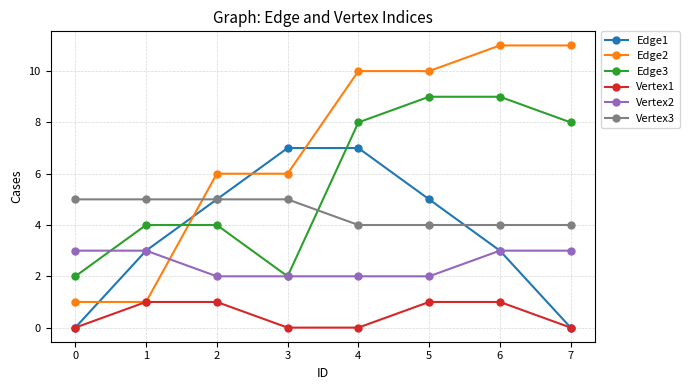

What is the greatest value displayed?

11